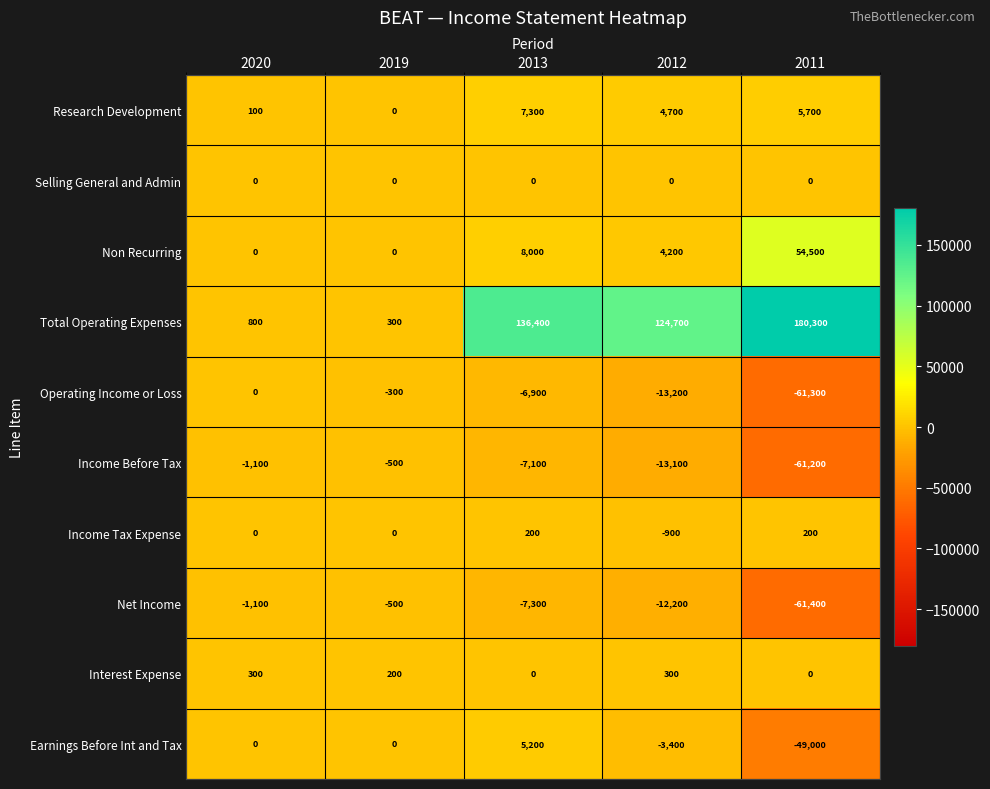

What is the difference between the highest and lowest values at 2012?

137900